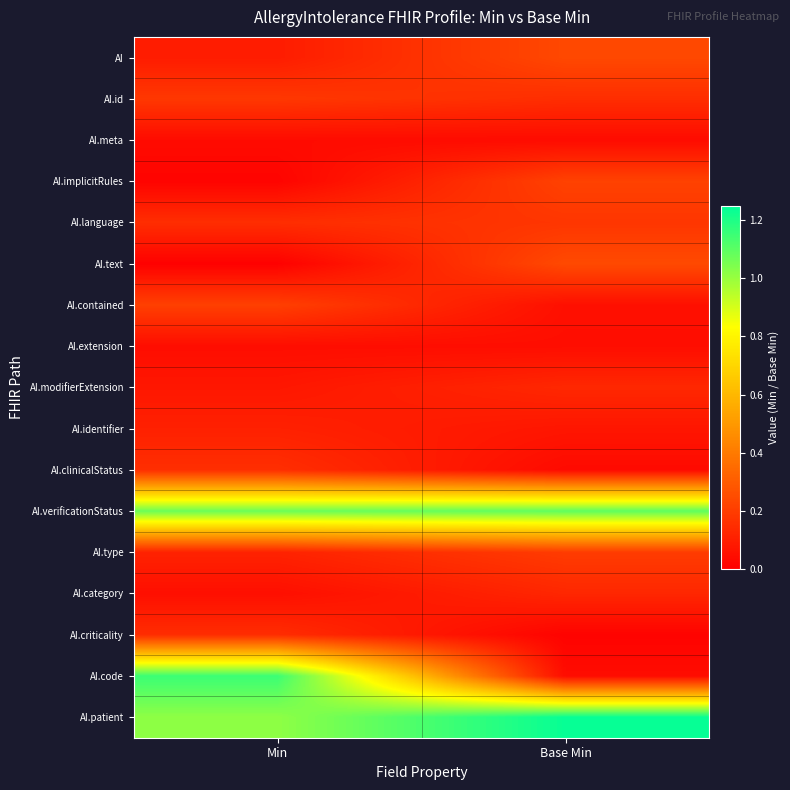

Which has a higher value, Min or Base Min?

Base Min